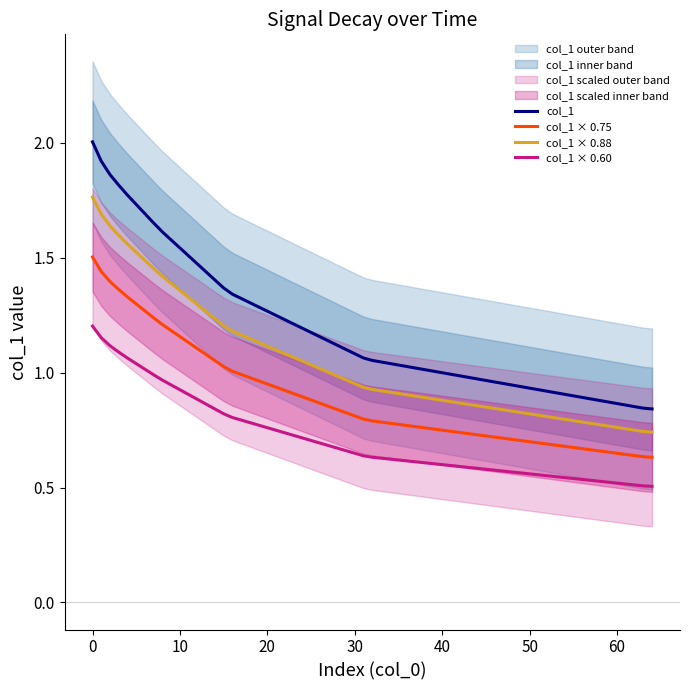

Is this an area chart (filled region under the line)?

No